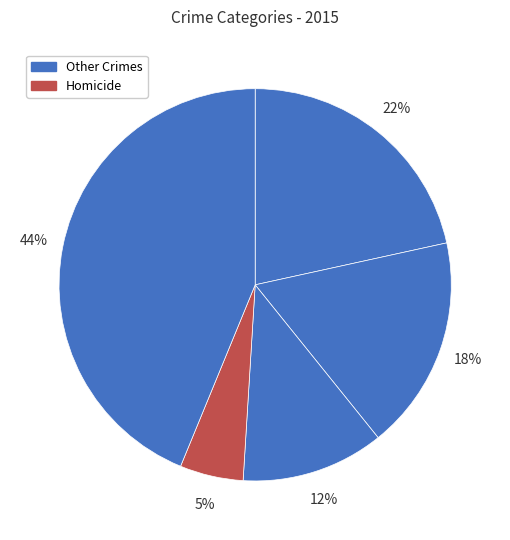

How many segments does this pie chart have?

5